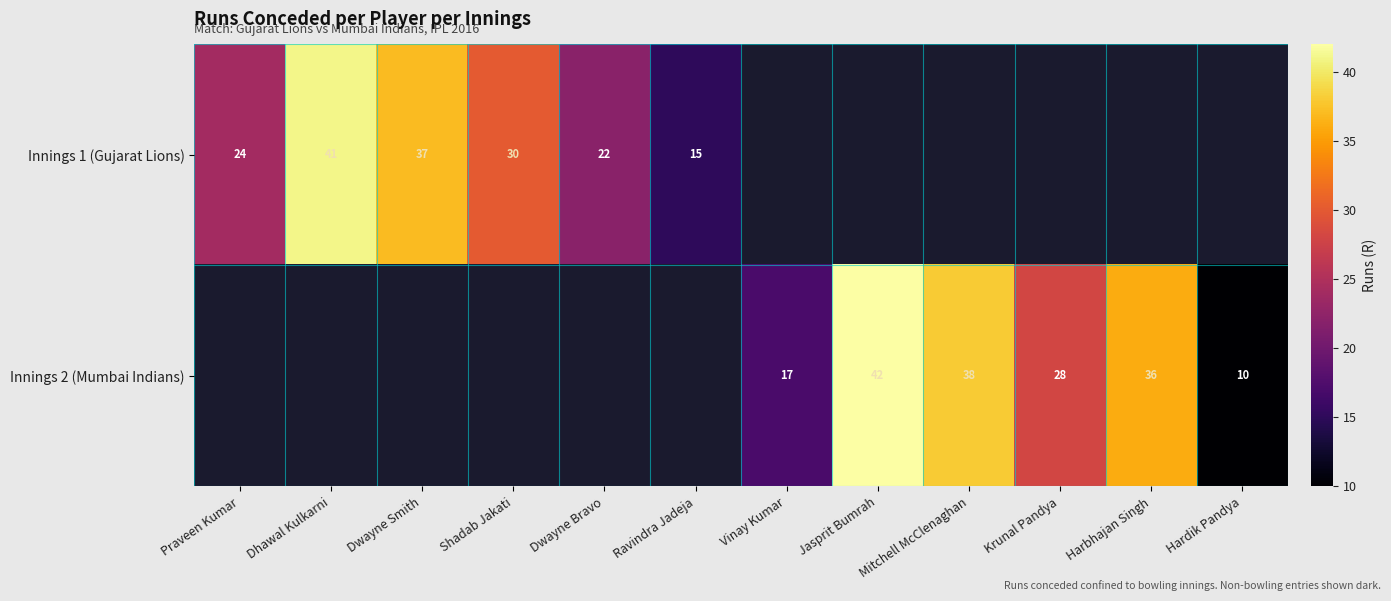

Which label corresponds to the largest value in the chart?

Jasprit Bumrah